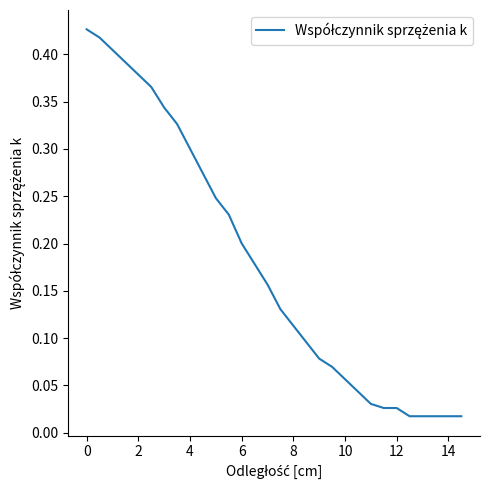

Does the chart have visible grid lines?

No